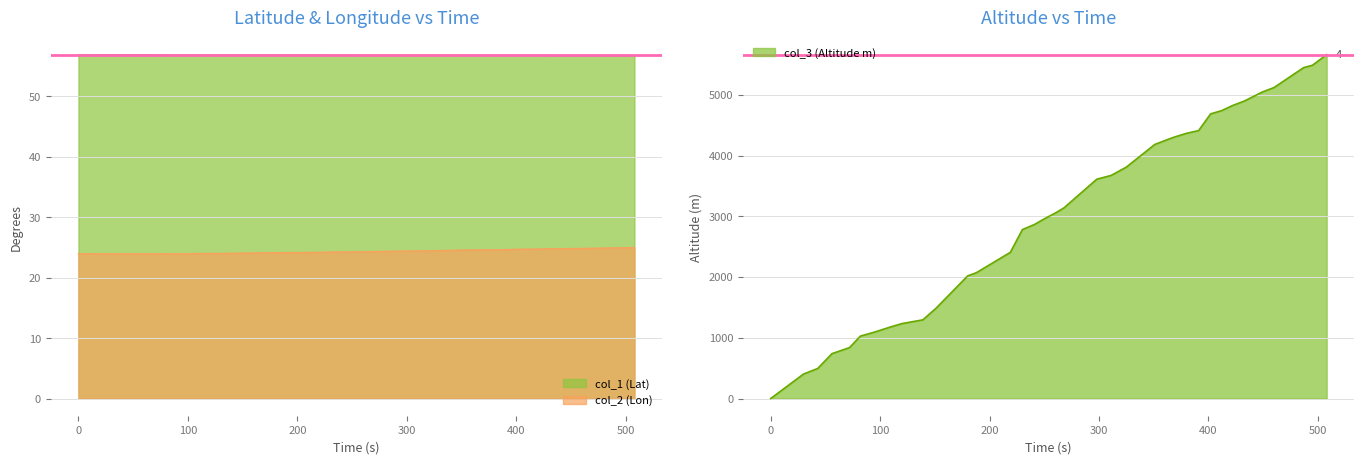

Rank the categories by col_3 value from lowest to highest.

0, 30, 43, 56, 72, 82, 94, 110, 120, 139, 151, 180, 188, 219, 230, 241, 249, 261, 268, 298, 311, 325, 351, 362, 369, 380, 391, 402, 412, 422, 433, 449, 460, 487, 495, 508